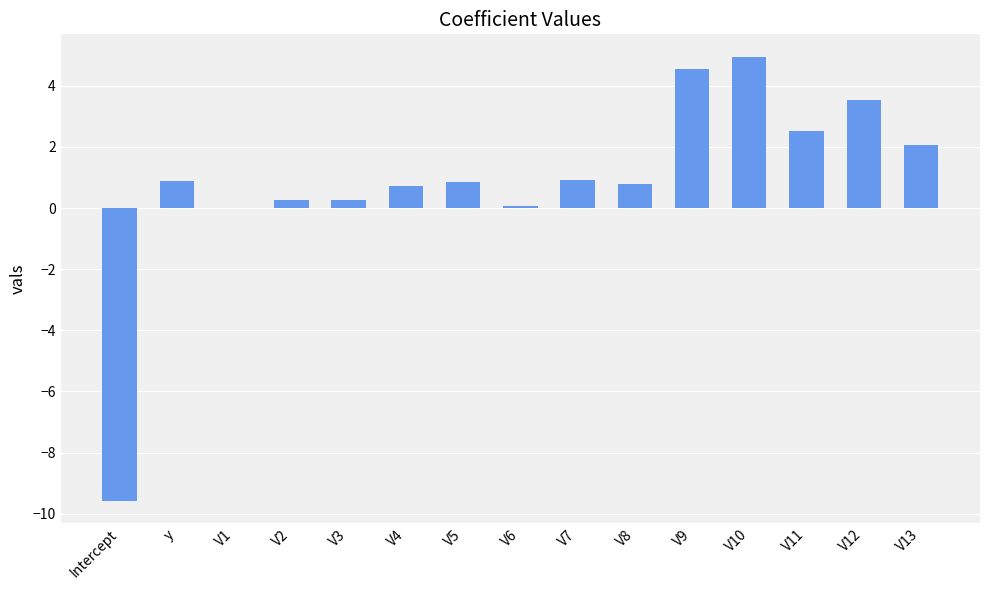

How many distinct data groups are displayed?

1